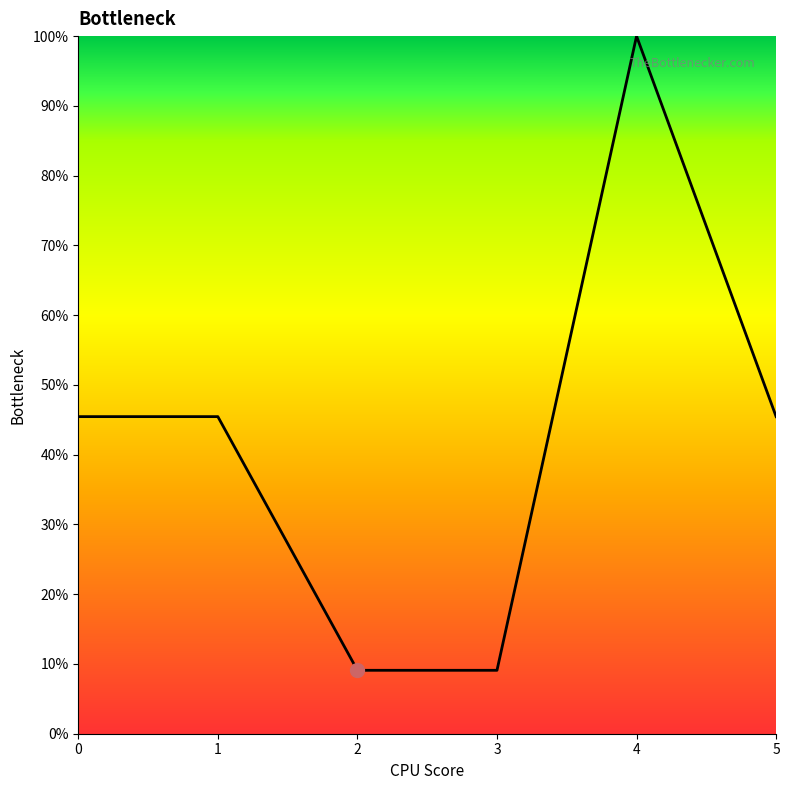

What is the difference between the second highest and second lowest values?

36.4